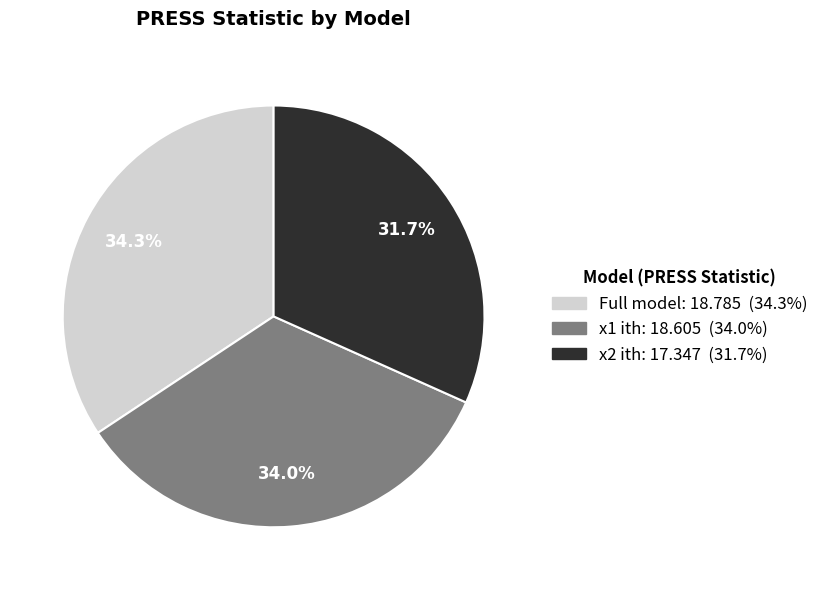

To the nearest percent, what is the average slice percentage?

33%